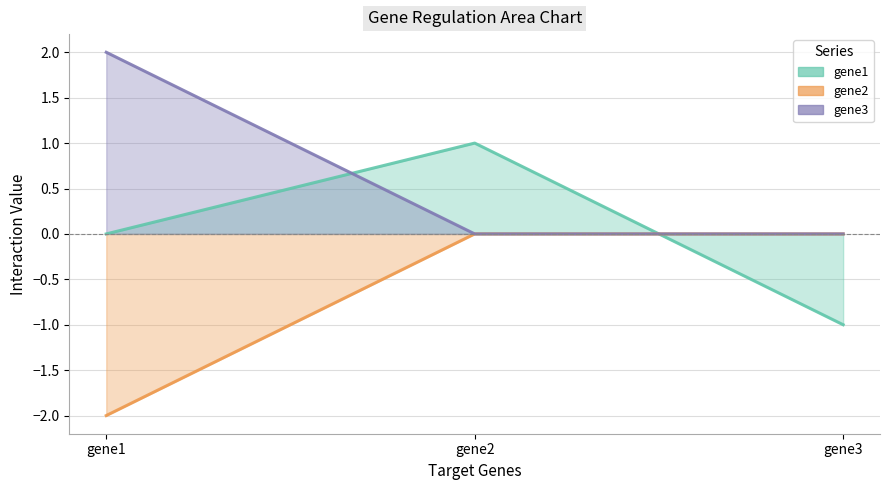

Which series has the largest total across all categories?

gene3_line